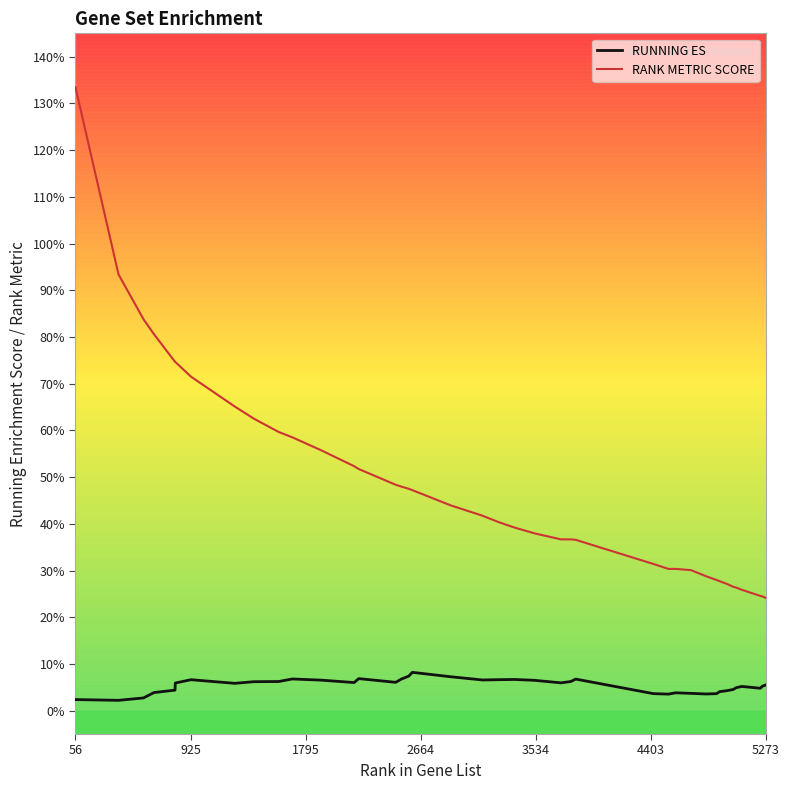

Does the chart have visible grid lines?

No